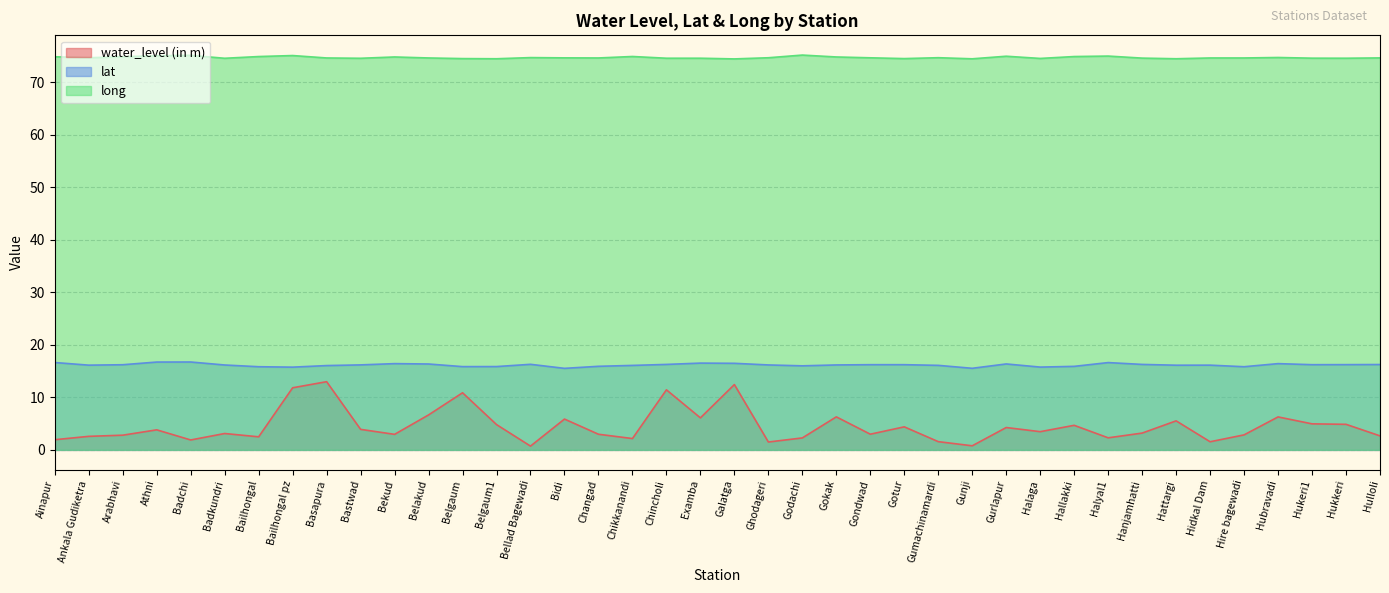

Where is water_level (in m) nearest to the value 6?

Examba